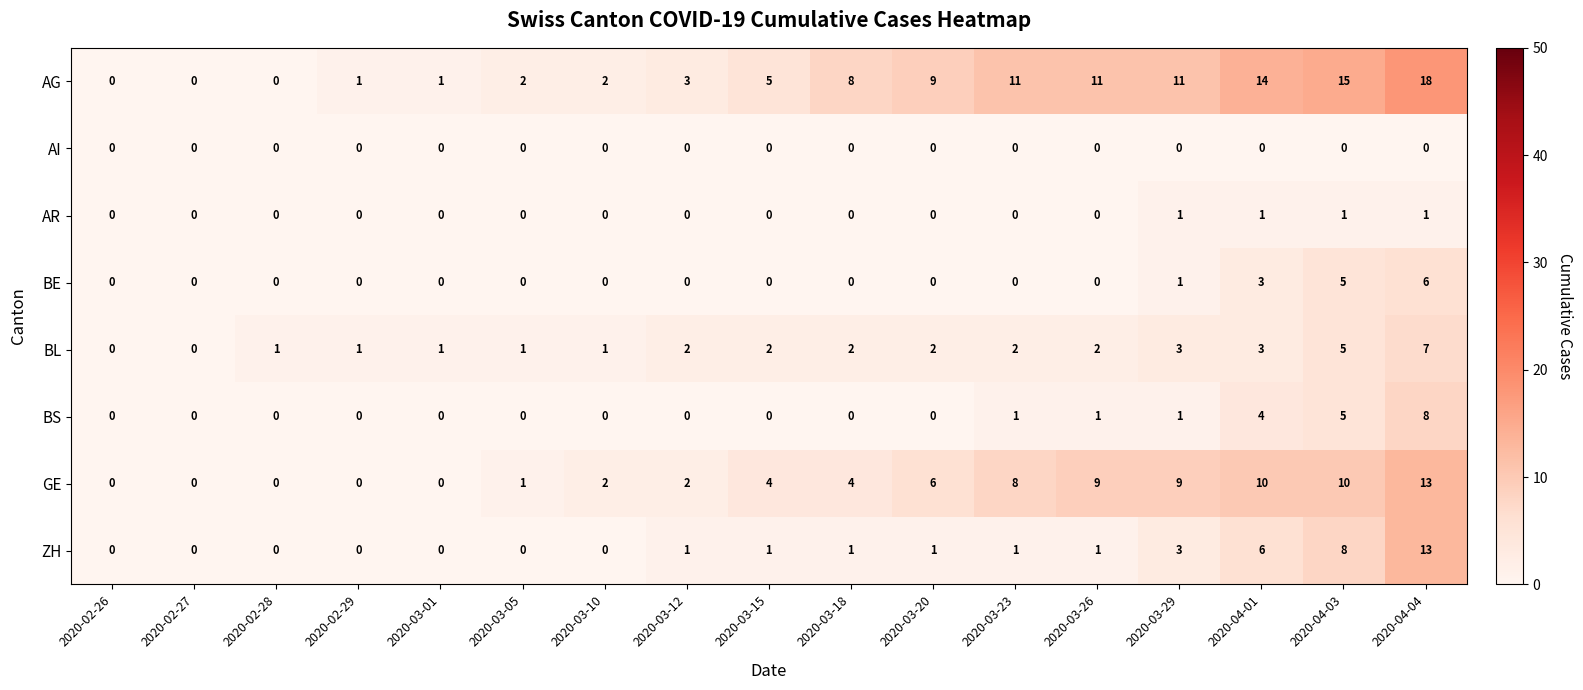

What is the sum of the BL values at 2020-03-20 and 2020-02-29?

3